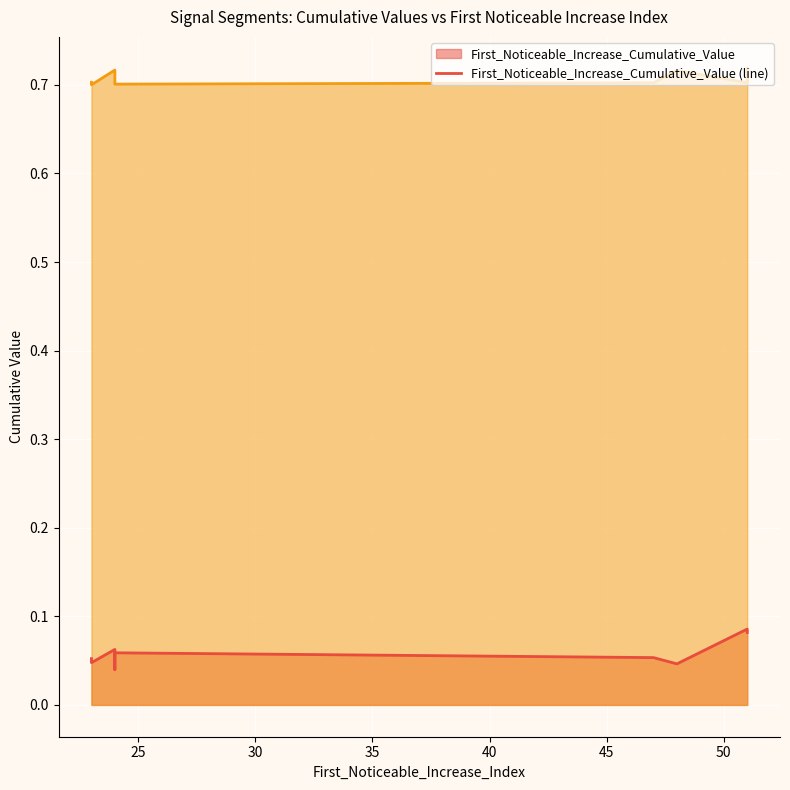

How many distinct data groups are displayed?

2